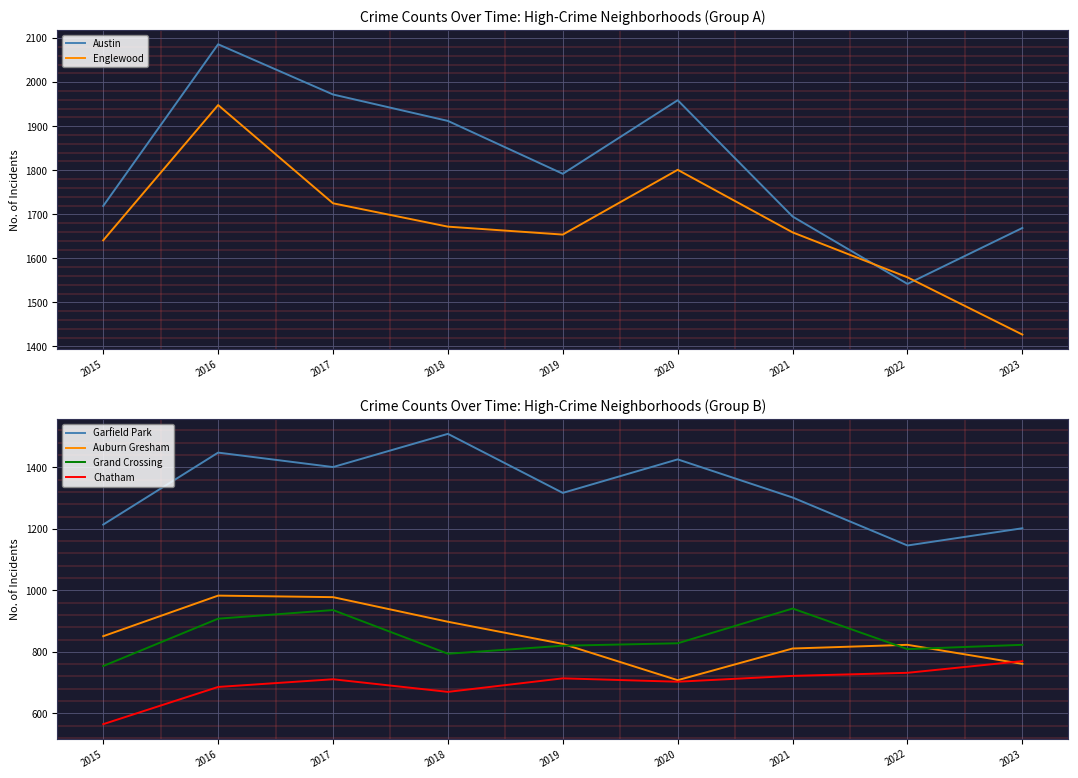

True or false: Chatham and Grand Crossing cross at least once.

False